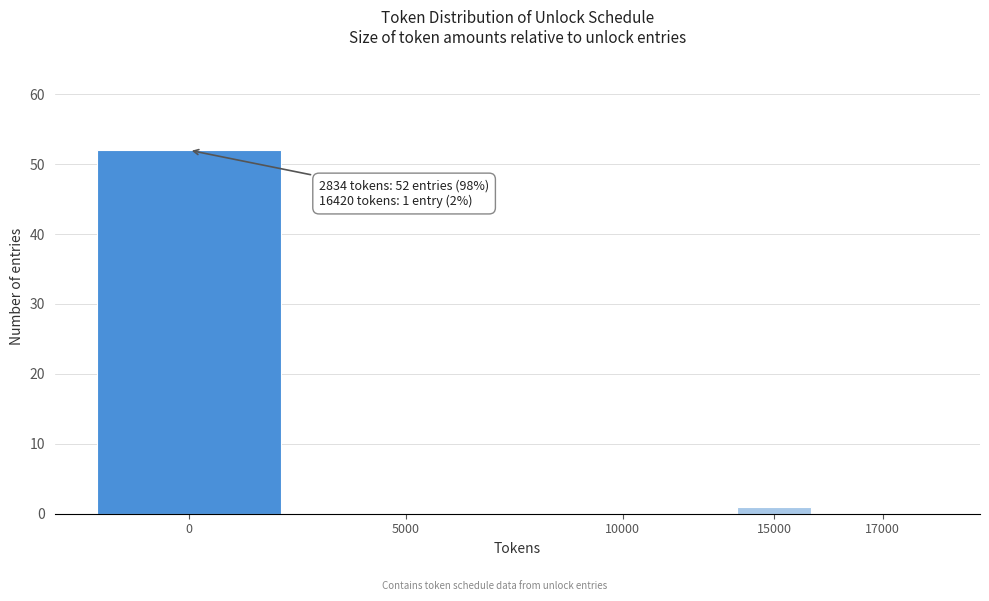

Reading right to left, transcribe all the data shown in this chart.

17000=0	15000=1	10000=0	5000=0	0=52